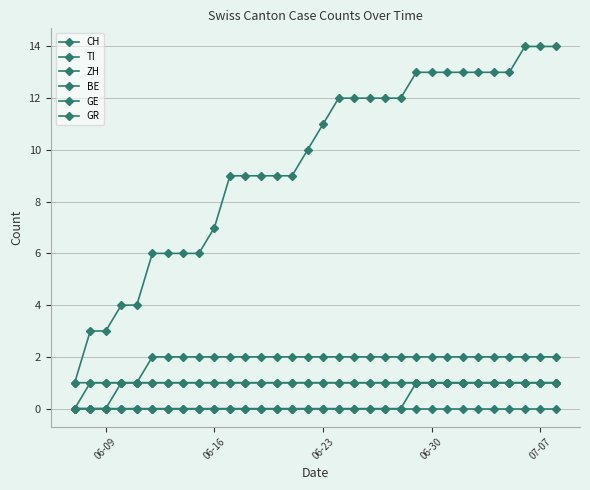

How many data points does each series have?

32